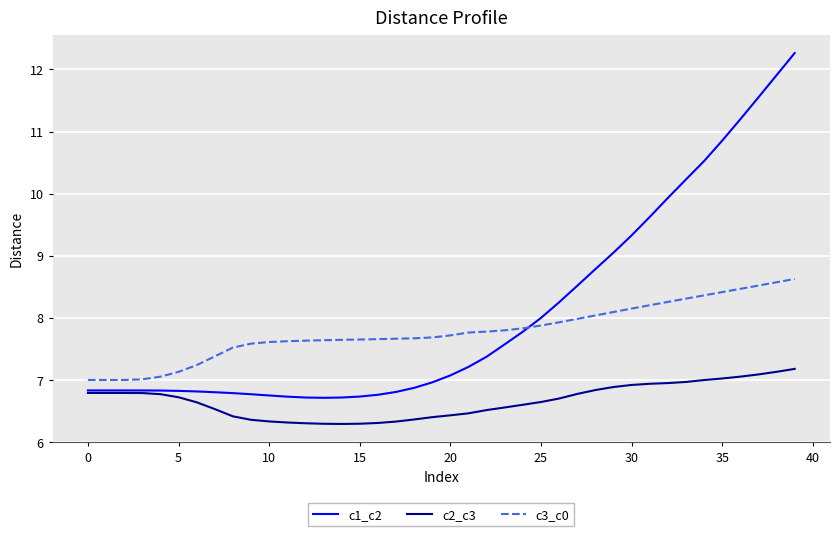

True or false: c3_c0 and c2_c3 cross at least once.

False